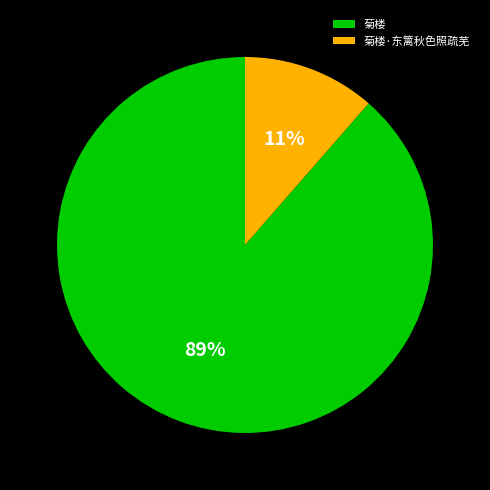

Is there any slice that represents more than half of the pie?

Yes